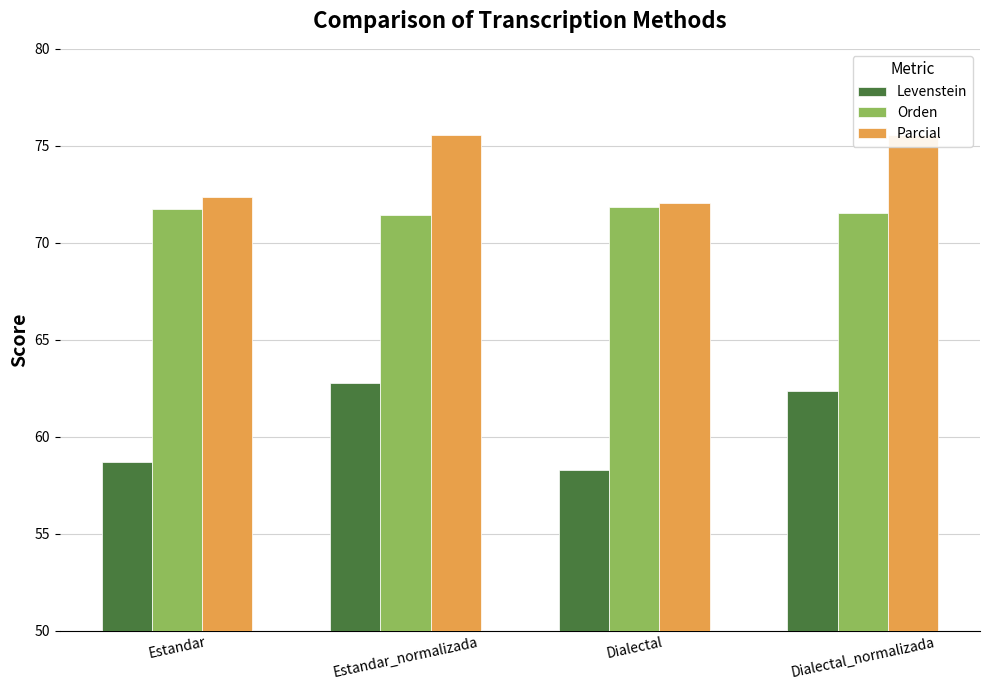

Is the value of Levenstein at Estandar greater than the value of Parcial at Estandar?

No